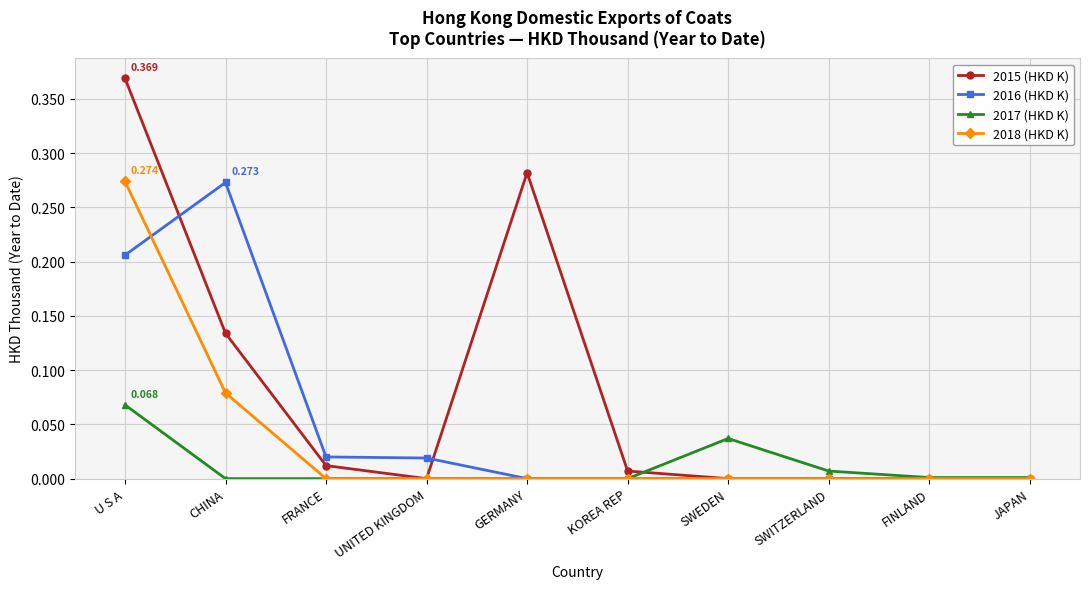

True or false: 2018 (HKD K) has a value of 0.0 at JAPAN.

True